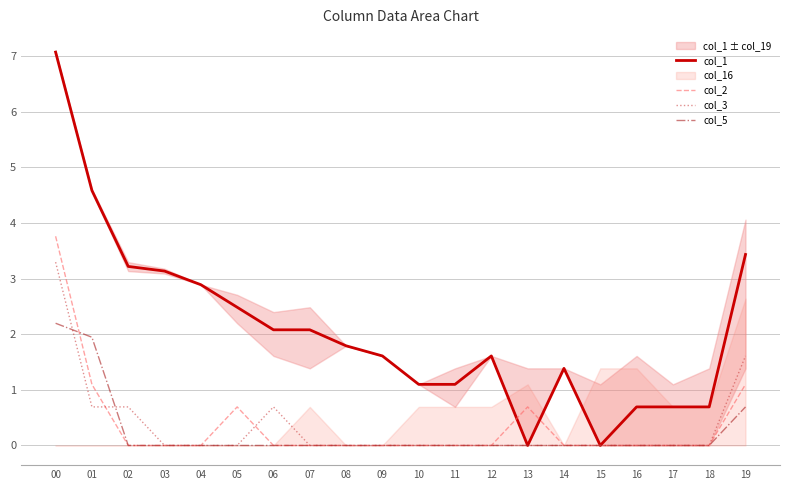

Reading left to right, what are all the values shown in this chart?

col_1: 7.1	4.6	3.2	3.1	2.9	2.5	2.1	2.1	1.8	1.6	1.1	1.1	1.6	0.0	1.4	0.0	0.7	0.7	0.7	3.4
col_2: 3.8	1.1	0.0	0.0	0.0	0.7	0.0	0.0	0.0	0.0	0.0	0.0	0.0	0.7	0.0	0.0	0.0	0.0	0.0	1.1
col_3: 3.3	0.7	0.7	0.0	0.0	0.0	0.7	0.0	0.0	0.0	0.0	0.0	0.0	0.0	0.0	0.0	0.0	0.0	0.0	1.6
col_5: 2.2	1.9	0.0	0.0	0.0	0.0	0.0	0.0	0.0	0.0	0.0	0.0	0.0	0.0	0.0	0.0	0.0	0.0	0.0	0.7